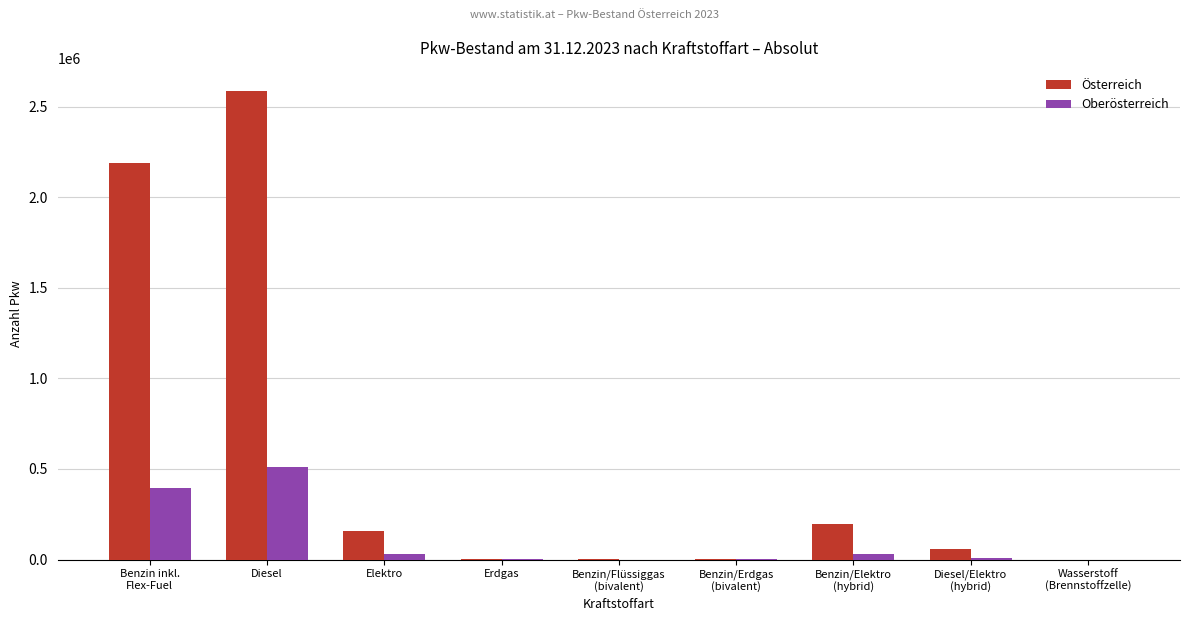

Where is Österreich nearest to the value 1292526?

Benzin inkl.
Flex-Fuel